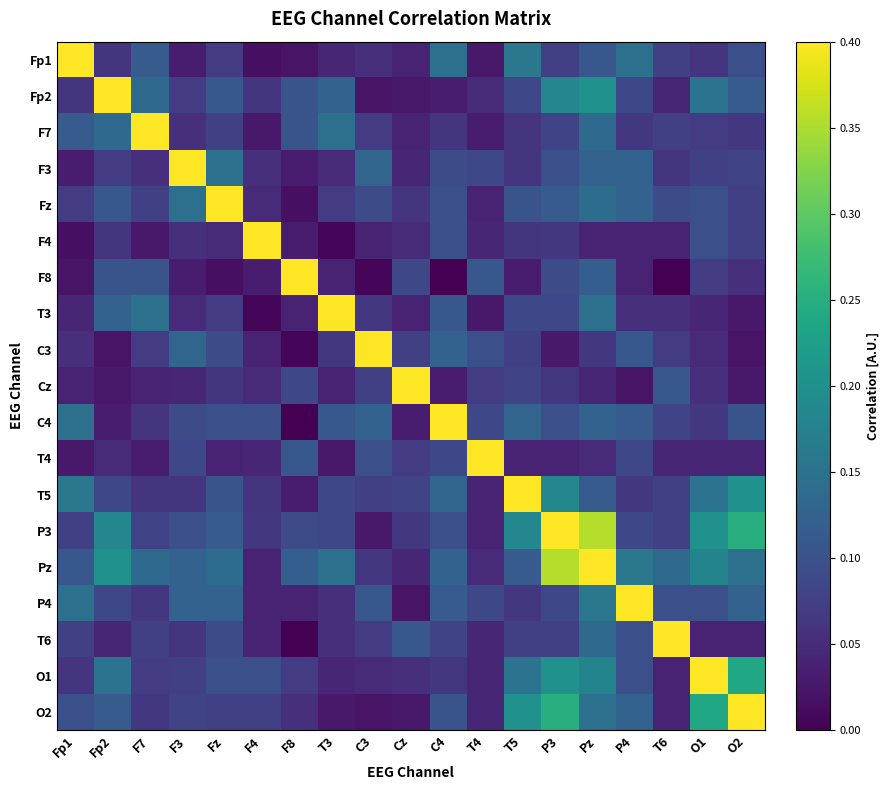

Reading right to left, list all the values displayed in this chart.

Fp1: O2=0.1	O1=0.1	T6=0.1	P4=0.1	Pz=0.1	P3=0.1	T5=0.2	T4=0.0	C4=0.1	Cz=0.0	C3=0.1	T3=0.0	F8=0.0	F4=0.0	Fz=0.1	F3=0.0	F7=0.1	Fp2=0.1	Fp1=1.0
Fp2: O2=0.1	O1=0.2	T6=0.0	P4=0.1	Pz=0.2	P3=0.2	T5=0.1	T4=0.0	C4=0.0	Cz=0.0	C3=0.0	T3=0.1	F8=0.1	F4=0.1	Fz=0.1	F3=0.1	F7=0.1	Fp2=1.0	Fp1=0.1
F7: O2=0.1	O1=0.1	T6=0.1	P4=0.1	Pz=0.1	P3=0.1	T5=0.1	T4=0.0	C4=0.1	Cz=0.0	C3=0.1	T3=0.1	F8=0.1	F4=0.0	Fz=0.1	F3=0.1	F7=1.0	Fp2=0.1	Fp1=0.1
F3: O2=0.1	O1=0.1	T6=0.1	P4=0.1	Pz=0.1	P3=0.1	T5=0.1	T4=0.1	C4=0.1	Cz=0.0	C3=0.1	T3=0.0	F8=0.0	F4=0.1	Fz=0.1	F3=1.0	F7=0.1	Fp2=0.1	Fp1=0.0
Fz: O2=0.1	O1=0.1	T6=0.1	P4=0.1	Pz=0.1	P3=0.1	T5=0.1	T4=0.0	C4=0.1	Cz=0.1	C3=0.1	T3=0.1	F8=0.0	F4=0.0	Fz=1.0	F3=0.1	F7=0.1	Fp2=0.1	Fp1=0.1
F4: O2=0.1	O1=0.1	T6=0.0	P4=0.0	Pz=0.0	P3=0.1	T5=0.1	T4=0.0	C4=0.1	Cz=0.0	C3=0.0	T3=0.0	F8=0.0	F4=1.0	Fz=0.0	F3=0.1	F7=0.0	Fp2=0.1	Fp1=0.0
F8: O2=0.1	O1=0.1	T6=0.0	P4=0.0	Pz=0.1	P3=0.1	T5=0.0	T4=0.1	C4=0.0	Cz=0.1	C3=0.0	T3=0.0	F8=1.0	F4=0.0	Fz=0.0	F3=0.0	F7=0.1	Fp2=0.1	Fp1=0.0
T3: O2=0.0	O1=0.0	T6=0.1	P4=0.1	Pz=0.1	P3=0.1	T5=0.1	T4=0.0	C4=0.1	Cz=0.0	C3=0.1	T3=1.0	F8=0.0	F4=0.0	Fz=0.1	F3=0.0	F7=0.1	Fp2=0.1	Fp1=0.0
C3: O2=0.0	O1=0.0	T6=0.1	P4=0.1	Pz=0.1	P3=0.0	T5=0.1	T4=0.1	C4=0.1	Cz=0.1	C3=1.0	T3=0.1	F8=0.0	F4=0.0	Fz=0.1	F3=0.1	F7=0.1	Fp2=0.0	Fp1=0.1
Cz: O2=0.0	O1=0.1	T6=0.1	P4=0.0	Pz=0.0	P3=0.1	T5=0.1	T4=0.1	C4=0.0	Cz=1.0	C3=0.1	T3=0.0	F8=0.1	F4=0.0	Fz=0.1	F3=0.0	F7=0.0	Fp2=0.0	Fp1=0.0
C4: O2=0.1	O1=0.1	T6=0.1	P4=0.1	Pz=0.1	P3=0.1	T5=0.1	T4=0.1	C4=1.0	Cz=0.0	C3=0.1	T3=0.1	F8=0.0	F4=0.1	Fz=0.1	F3=0.1	F7=0.1	Fp2=0.0	Fp1=0.1
T4: O2=0.0	O1=0.0	T6=0.0	P4=0.1	Pz=0.0	P3=0.0	T5=0.0	T4=1.0	C4=0.1	Cz=0.1	C3=0.1	T3=0.0	F8=0.1	F4=0.0	Fz=0.0	F3=0.1	F7=0.0	Fp2=0.0	Fp1=0.0
T5: O2=0.2	O1=0.2	T6=0.1	P4=0.1	Pz=0.1	P3=0.2	T5=1.0	T4=0.0	C4=0.1	Cz=0.1	C3=0.1	T3=0.1	F8=0.0	F4=0.1	Fz=0.1	F3=0.1	F7=0.1	Fp2=0.1	Fp1=0.2
P3: O2=0.3	O1=0.2	T6=0.1	P4=0.1	Pz=0.4	P3=1.0	T5=0.2	T4=0.0	C4=0.1	Cz=0.1	C3=0.0	T3=0.1	F8=0.1	F4=0.1	Fz=0.1	F3=0.1	F7=0.1	Fp2=0.2	Fp1=0.1
Pz: O2=0.1	O1=0.2	T6=0.1	P4=0.2	Pz=1.0	P3=0.4	T5=0.1	T4=0.0	C4=0.1	Cz=0.0	C3=0.1	T3=0.1	F8=0.1	F4=0.0	Fz=0.1	F3=0.1	F7=0.1	Fp2=0.2	Fp1=0.1
P4: O2=0.1	O1=0.1	T6=0.1	P4=1.0	Pz=0.2	P3=0.1	T5=0.1	T4=0.1	C4=0.1	Cz=0.0	C3=0.1	T3=0.1	F8=0.0	F4=0.0	Fz=0.1	F3=0.1	F7=0.1	Fp2=0.1	Fp1=0.1
T6: O2=0.0	O1=0.0	T6=1.0	P4=0.1	Pz=0.1	P3=0.1	T5=0.1	T4=0.0	C4=0.1	Cz=0.1	C3=0.1	T3=0.1	F8=0.0	F4=0.0	Fz=0.1	F3=0.1	F7=0.1	Fp2=0.0	Fp1=0.1
O1: O2=0.2	O1=1.0	T6=0.0	P4=0.1	Pz=0.2	P3=0.2	T5=0.2	T4=0.0	C4=0.1	Cz=0.1	C3=0.0	T3=0.0	F8=0.1	F4=0.1	Fz=0.1	F3=0.1	F7=0.1	Fp2=0.2	Fp1=0.1
O2: O2=1.0	O1=0.2	T6=0.0	P4=0.1	Pz=0.1	P3=0.3	T5=0.2	T4=0.0	C4=0.1	Cz=0.0	C3=0.0	T3=0.0	F8=0.1	F4=0.1	Fz=0.1	F3=0.1	F7=0.1	Fp2=0.1	Fp1=0.1